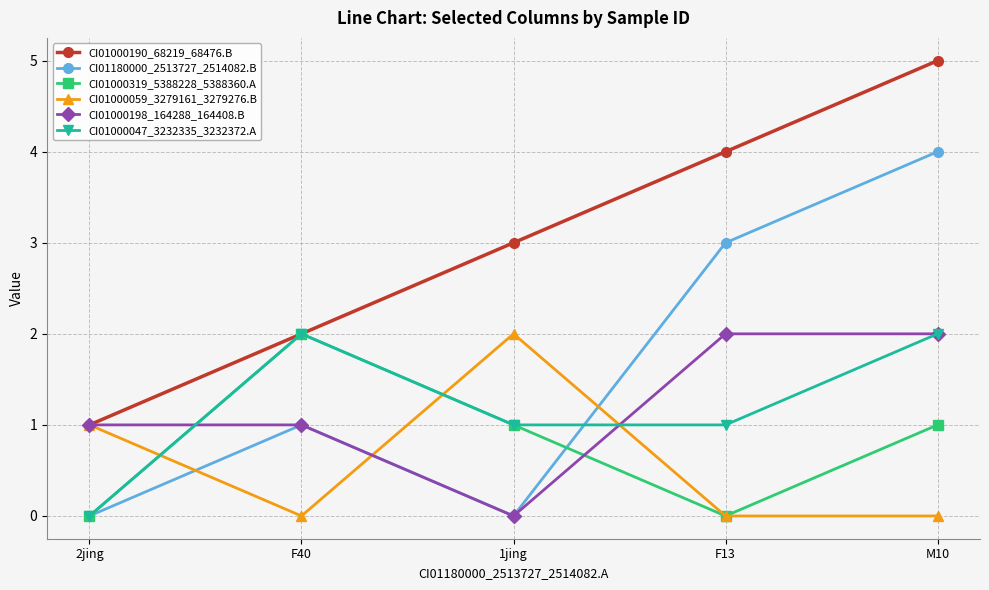

What is the average value of the CI01180000_2513727_2514082.B series?

2